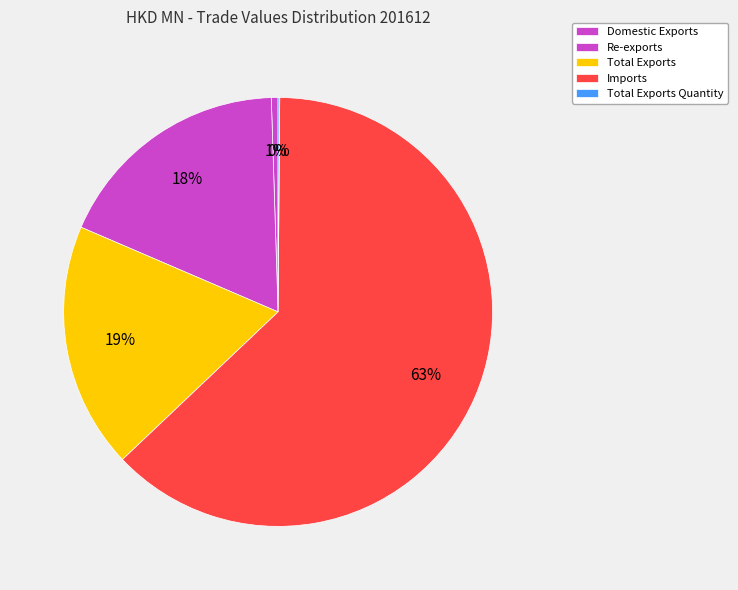

Which category has the smallest portion of the pie?

Total Exports Quantity